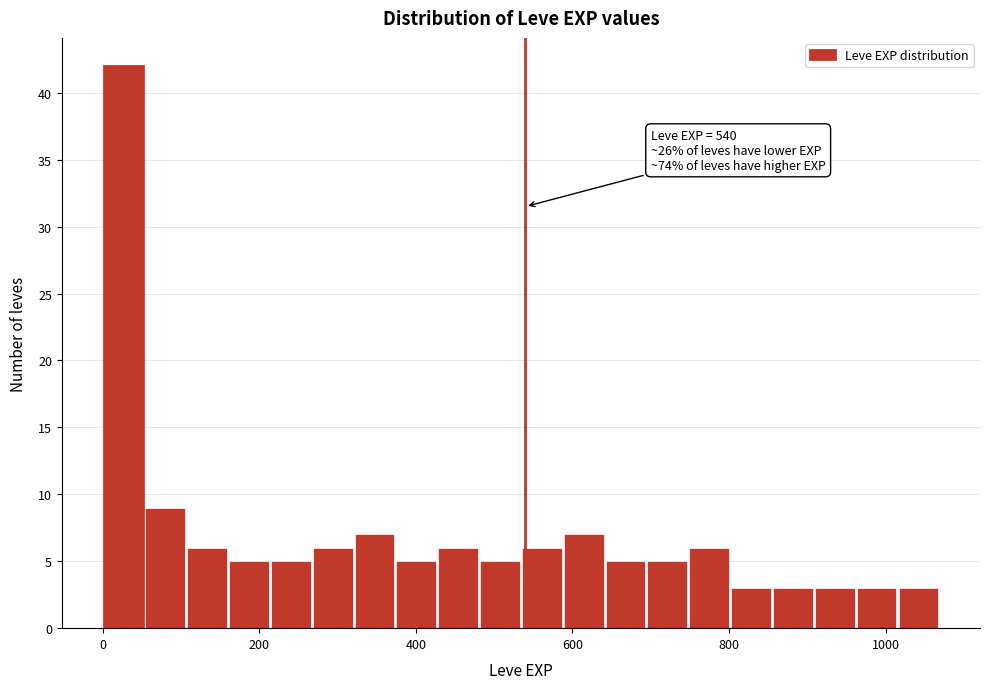

Around what value on the x-axis is the tallest bar? Give the approximate position of its centre, as read against the axis.

20